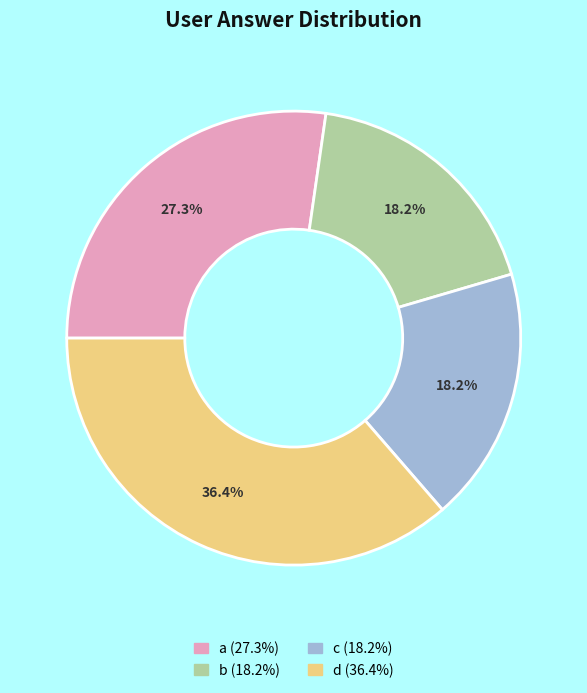

The a slice represents 36% of the pie. True or false?

False